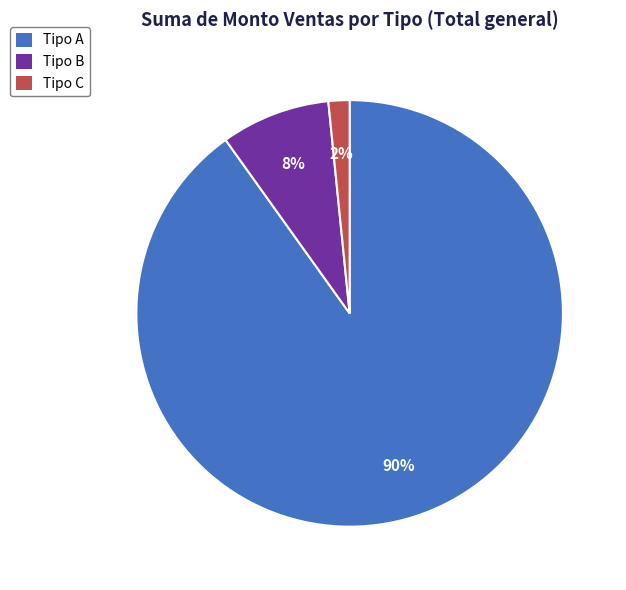

To the nearest percent, what is the average slice percentage?

33%